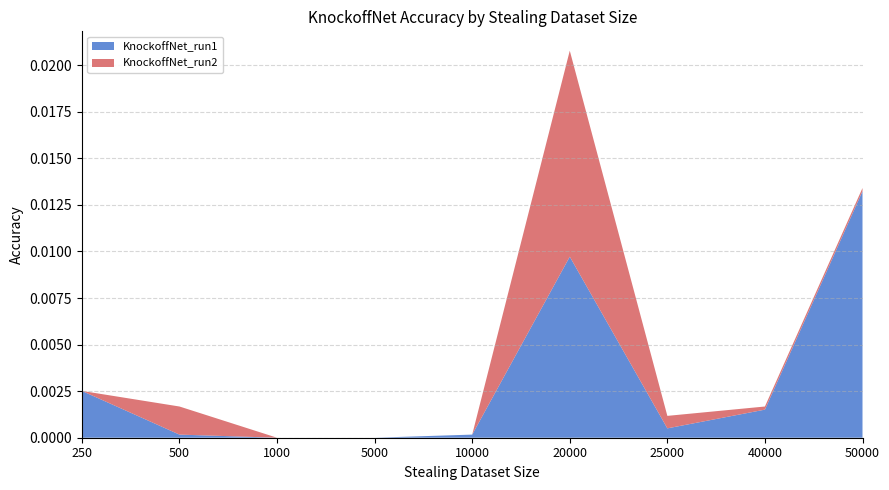

Is it true that KnockoffNet_run1 equals 0.0 at 1000?

True